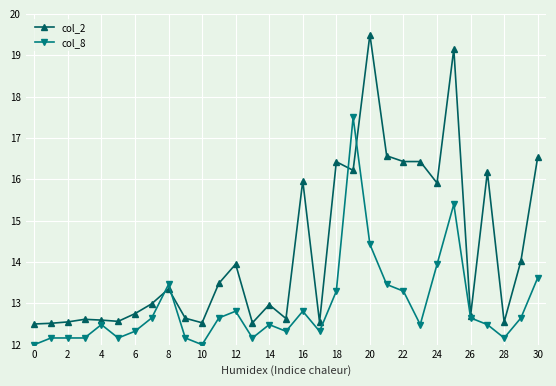

Which series has the widest spread of values?

col_2